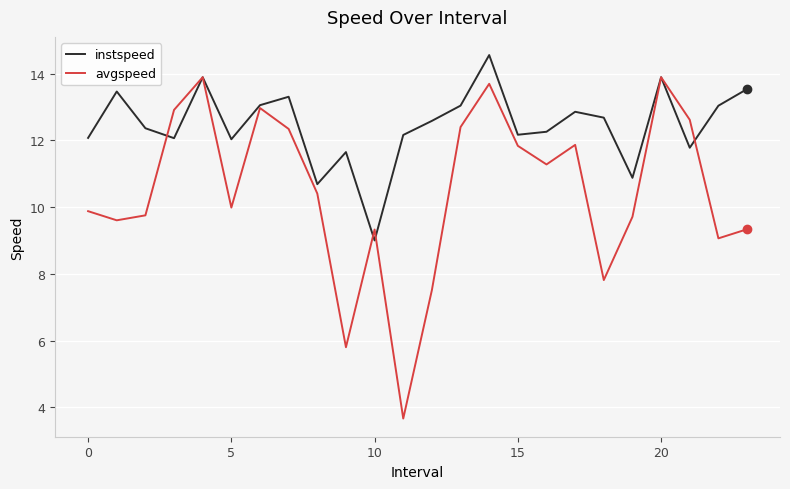

Rank the series by their average value, from highest to lowest.

instspeed, avgspeed